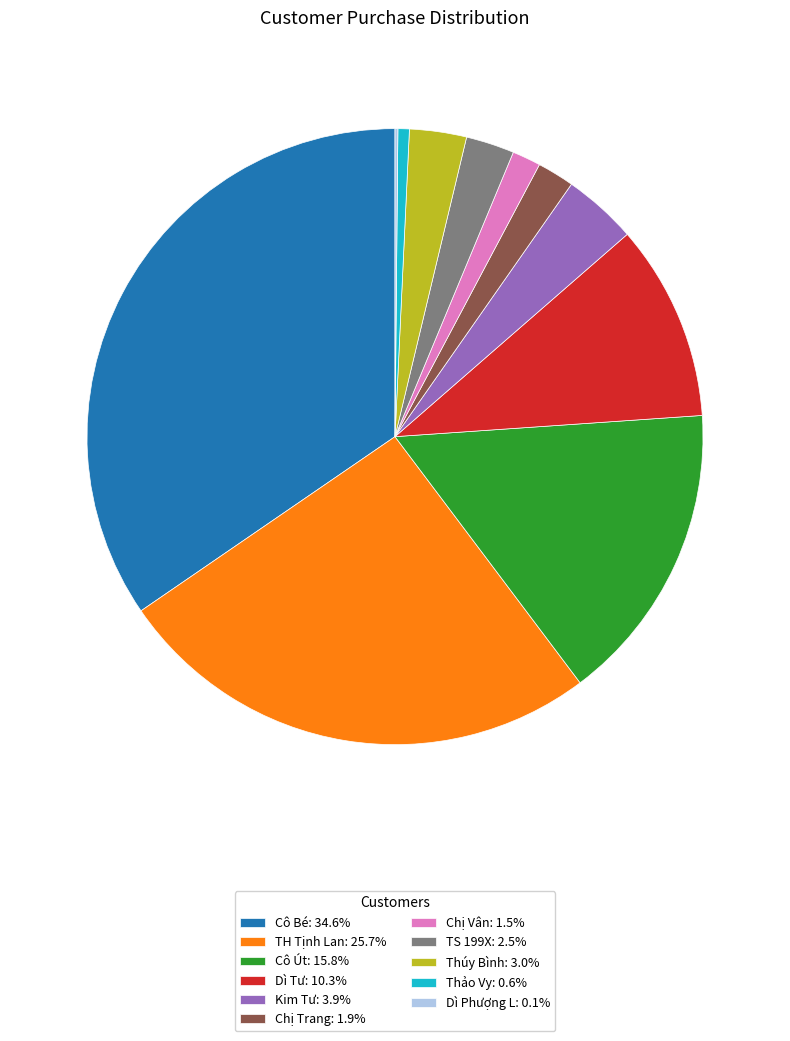

Is the sum of TH Tịnh Lan: 25.7% and Thúy Bình: 3.0% greater than half?

No